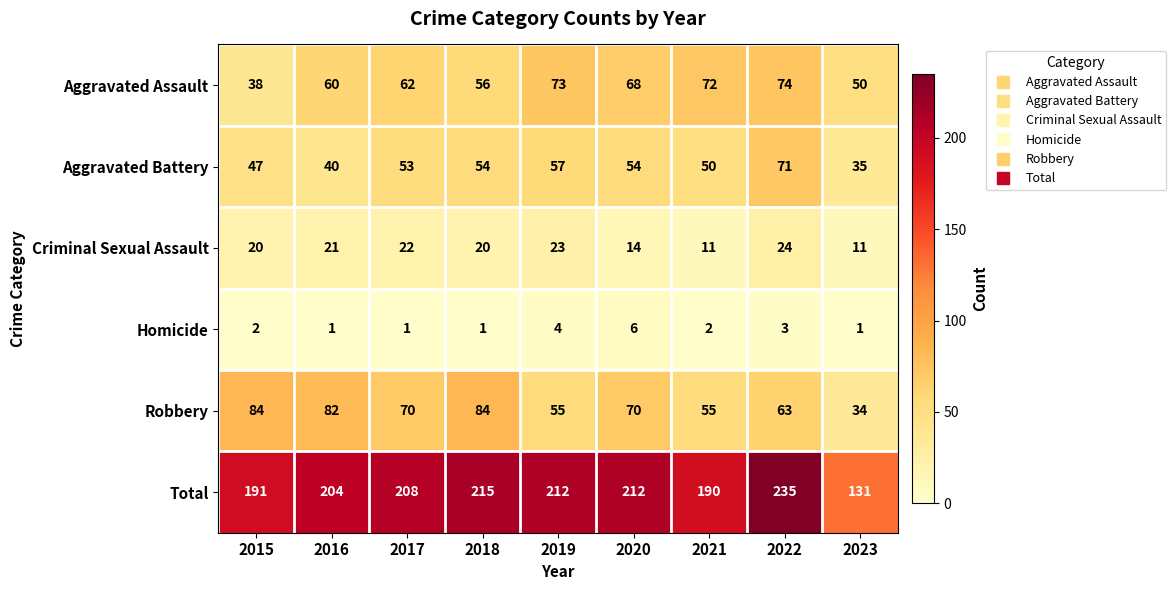

Which series has the largest total across all categories?

Total